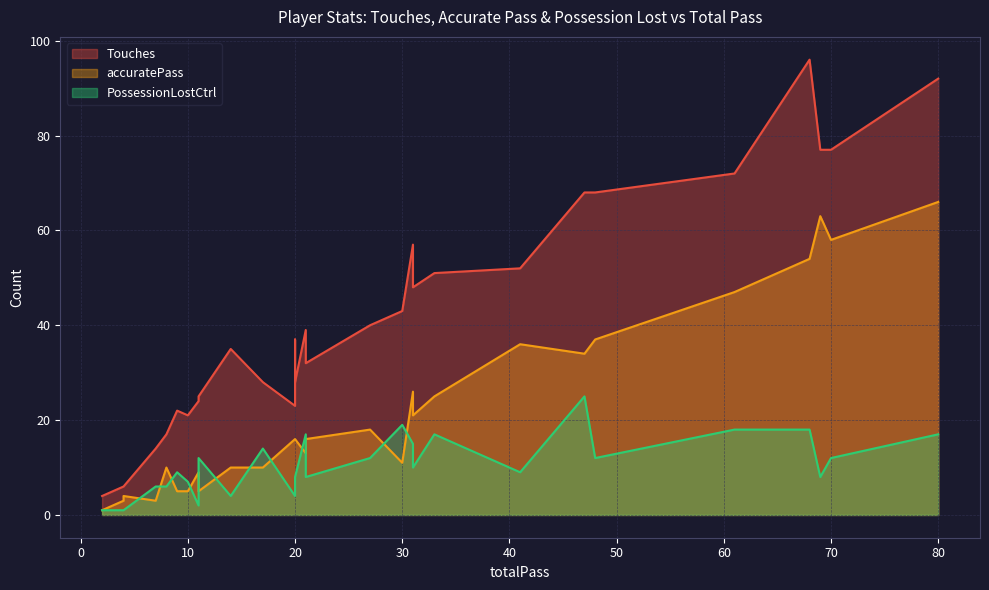

Which series has the largest total across all categories?

Touches